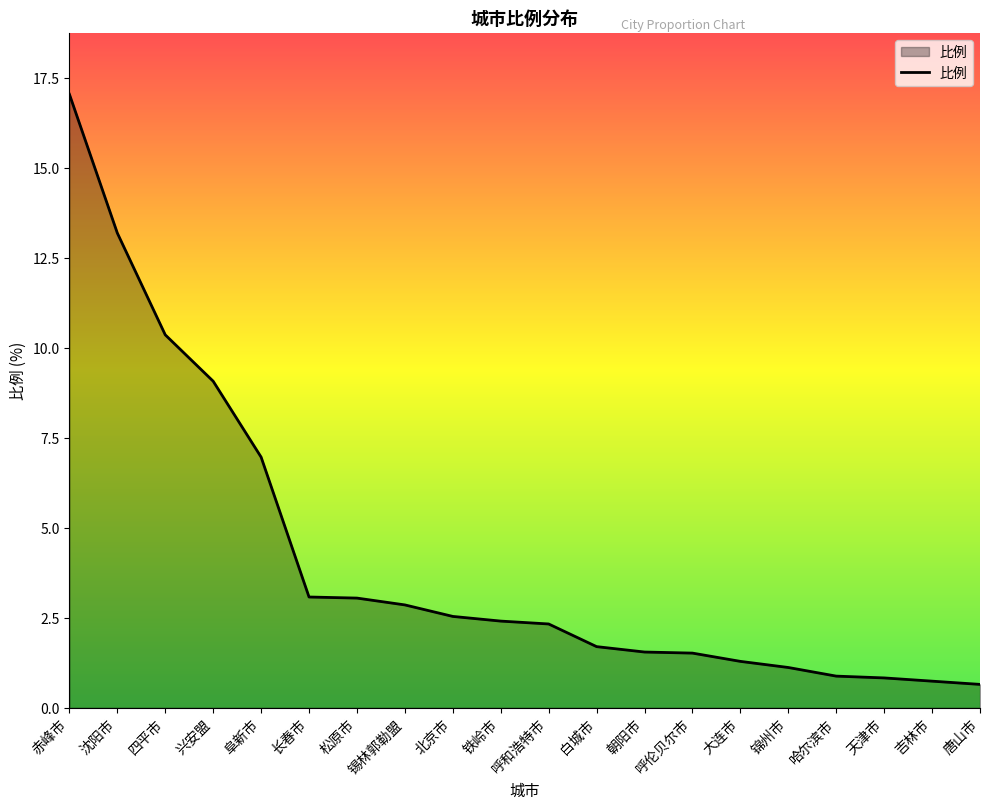

The value at 朝阳市 is 1.6. True or false?

True